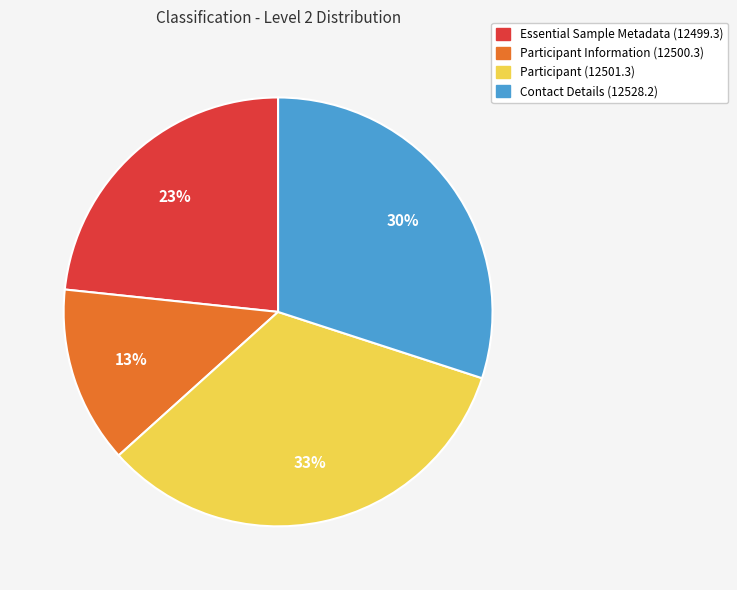

What is the ratio of the value at Essential Sample Metadata (12499.3) to the value at Participant (12501.3)?

0.7